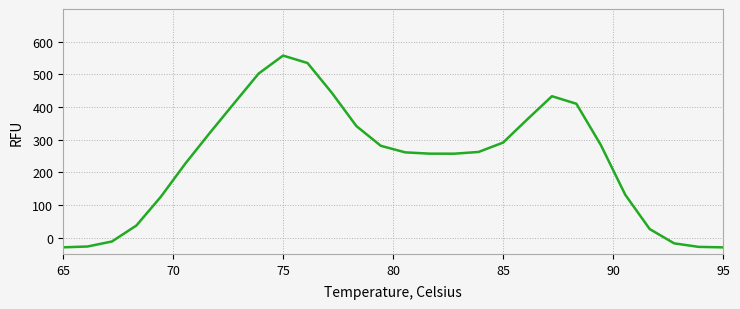

How many values are below 262?

14